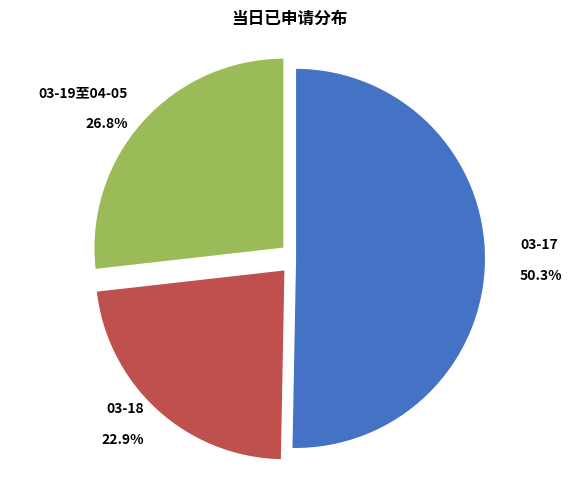

How many slices are in this pie chart?

3